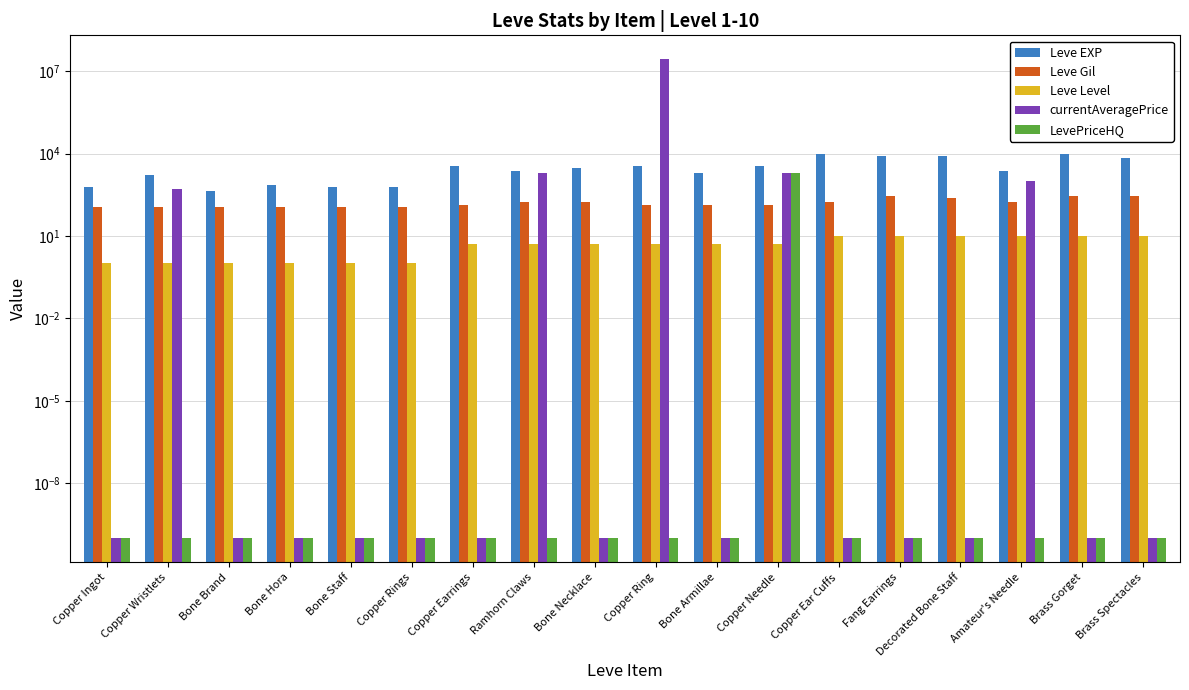

How many bars are there in each group?

5